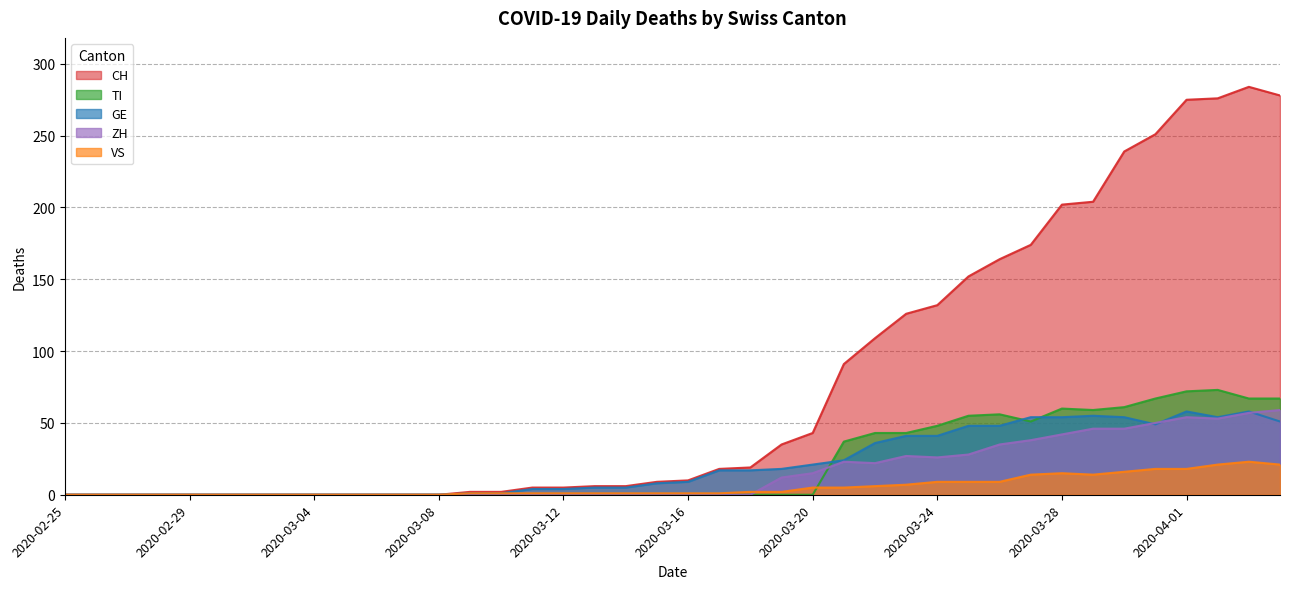

True or false: VS and TI intersect in this chart.

True